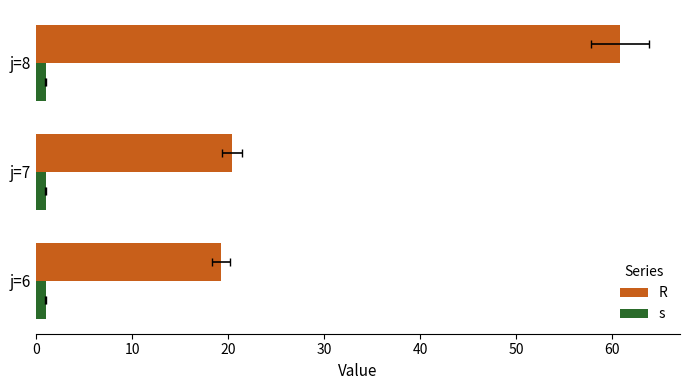

What is the difference between the R values at j=6 and j=8?

41.6